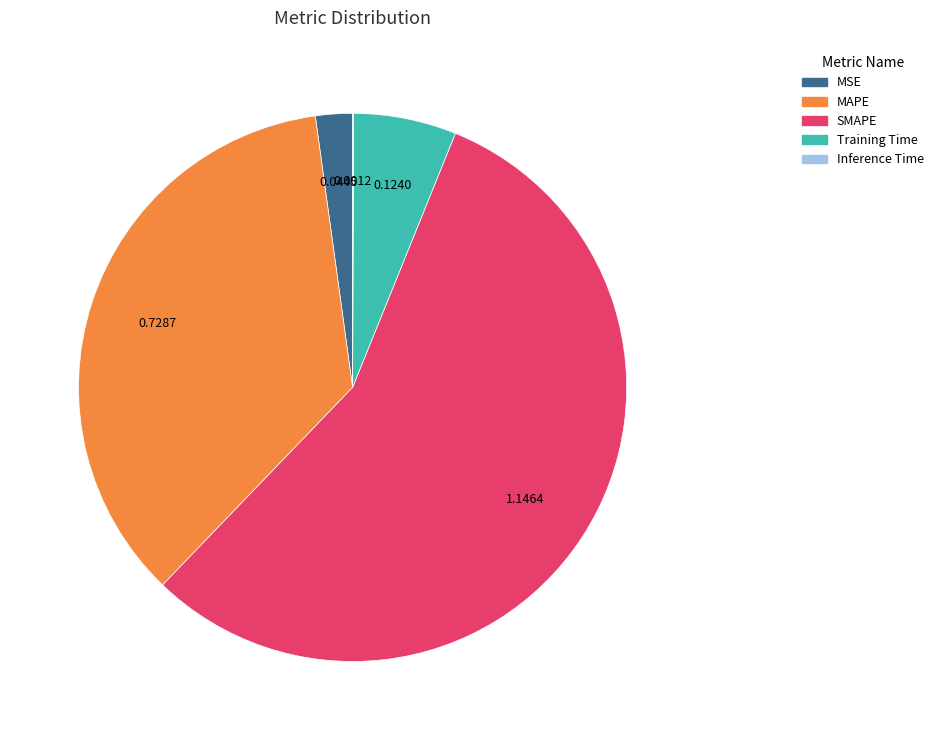

Is there any slice that represents more than half of the pie?

Yes